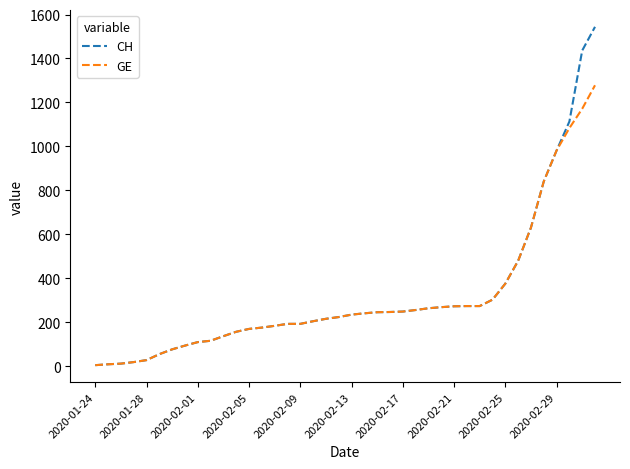

What is the greatest value displayed?

1544